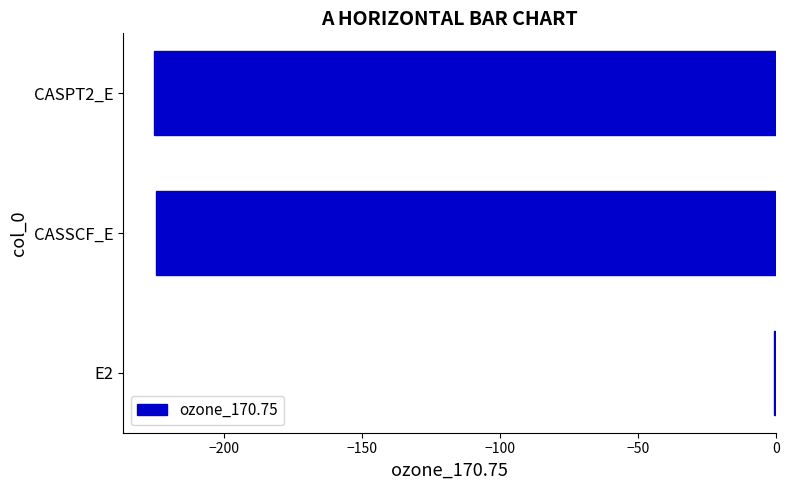

What is the approximate value at CASSCF_E?

-224.5